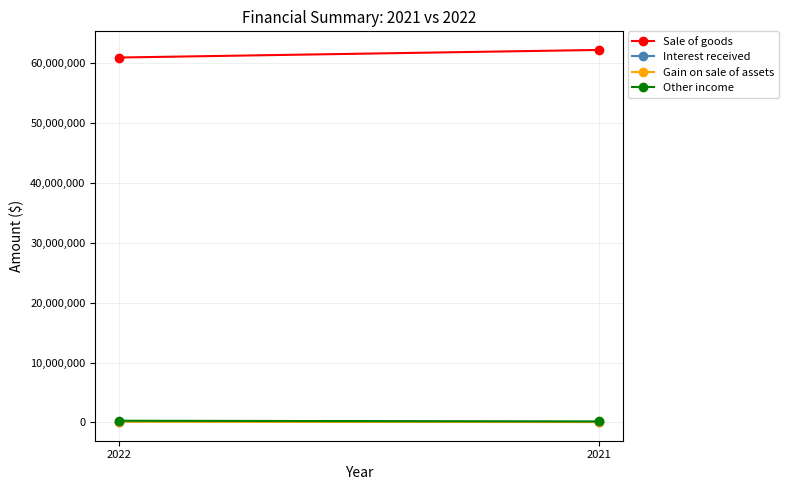

What is the total value across all series at 2022?

61564782